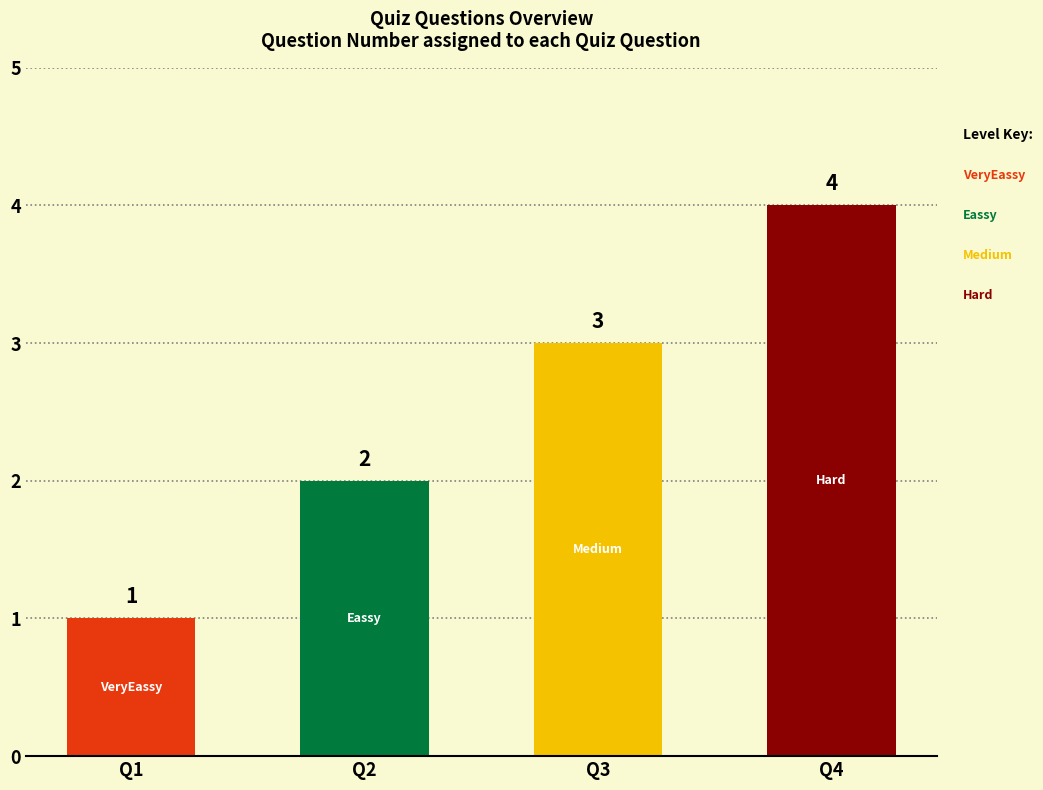

What is the difference between the values at Q1 and Q4?

3